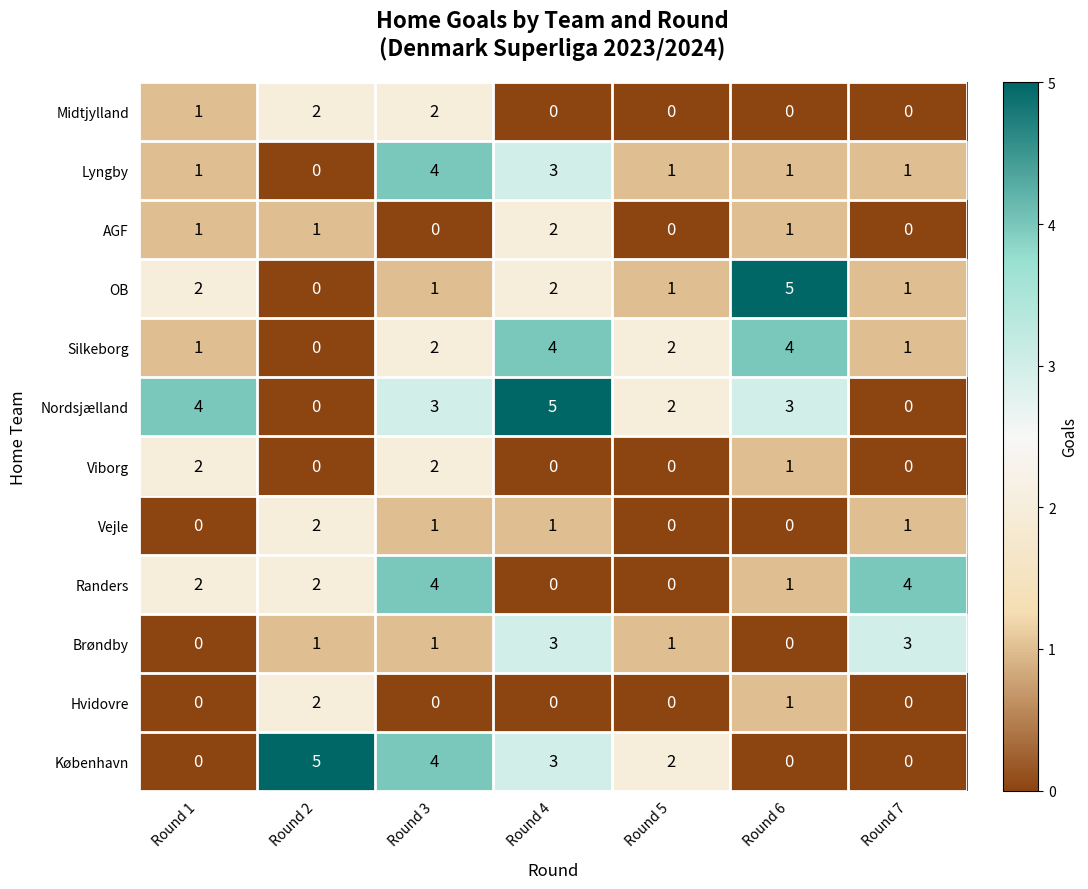

What is the difference between the maximum and minimum values in the Nordsjælland series?

5